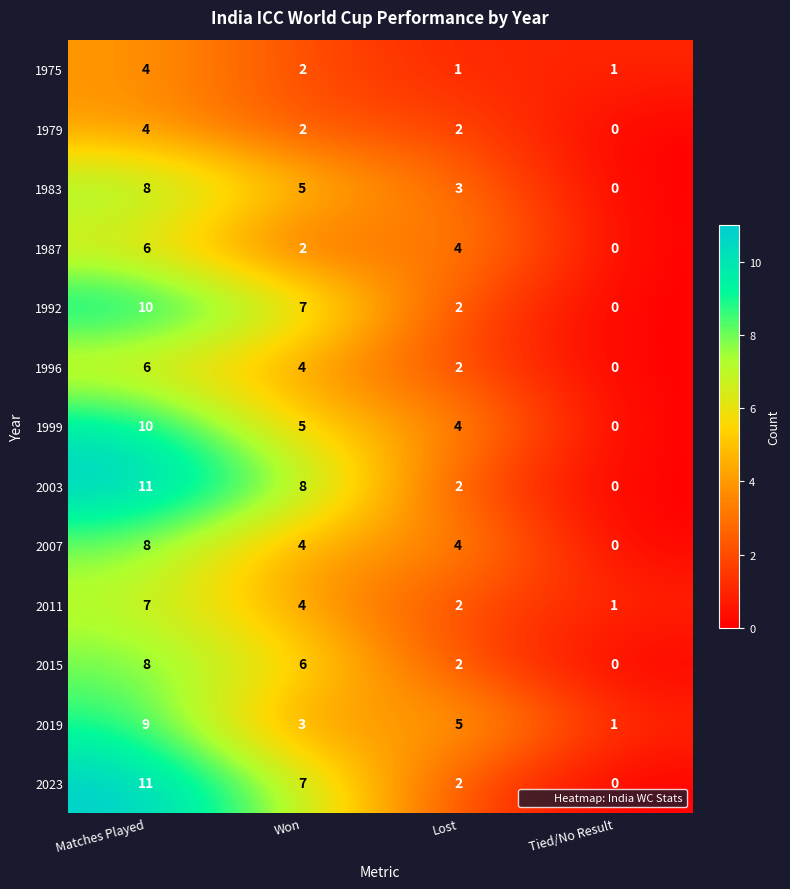

True or false: 1999 has a value of 10 at Matches Played.

True